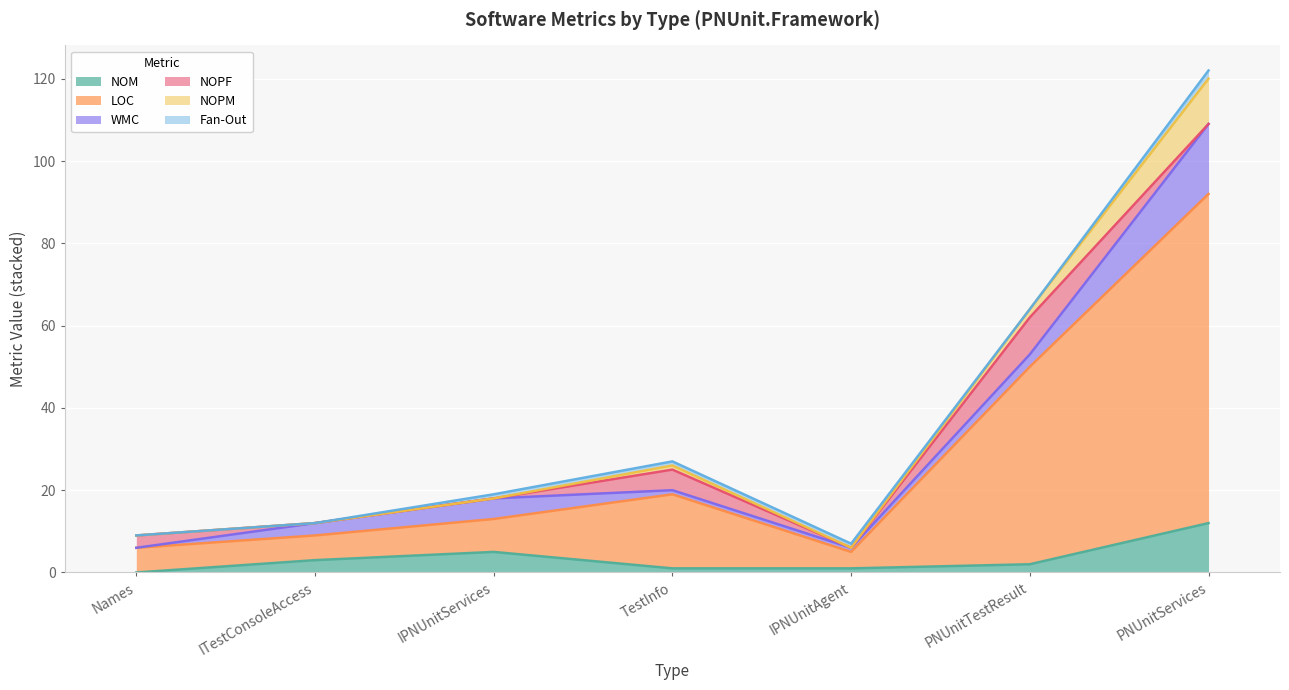

Where is the first local maximum for NOM?

IPNUnitServices